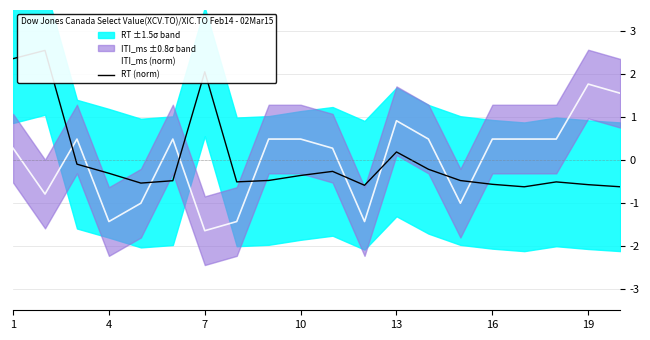

True or false: ITI_ms (norm) has a value of 0.5 at 10.

True